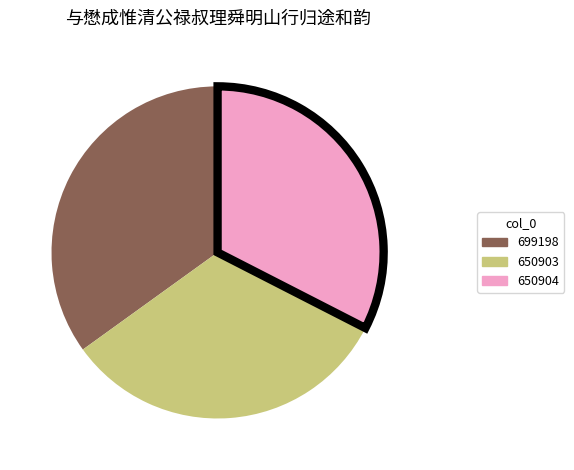

Approximately how many times larger is the value at 650903 compared to 699198?

0.9